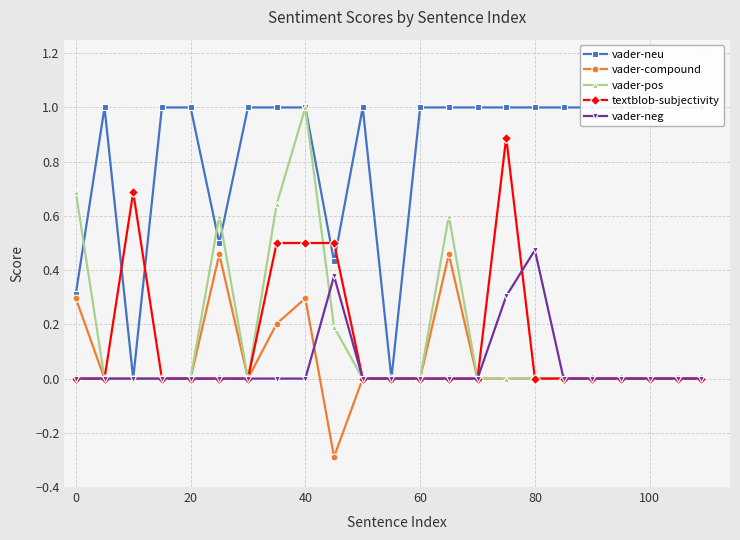

True or false: textblob-subjectivity has a value of -0.5 at 80.

False